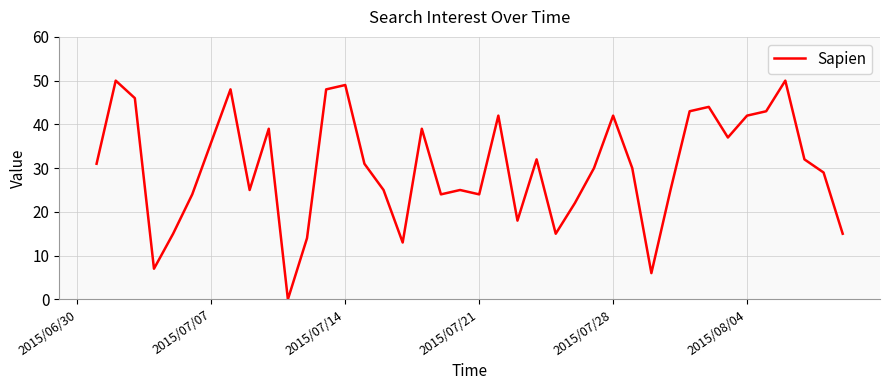

How many categories are shown in the chart?

40